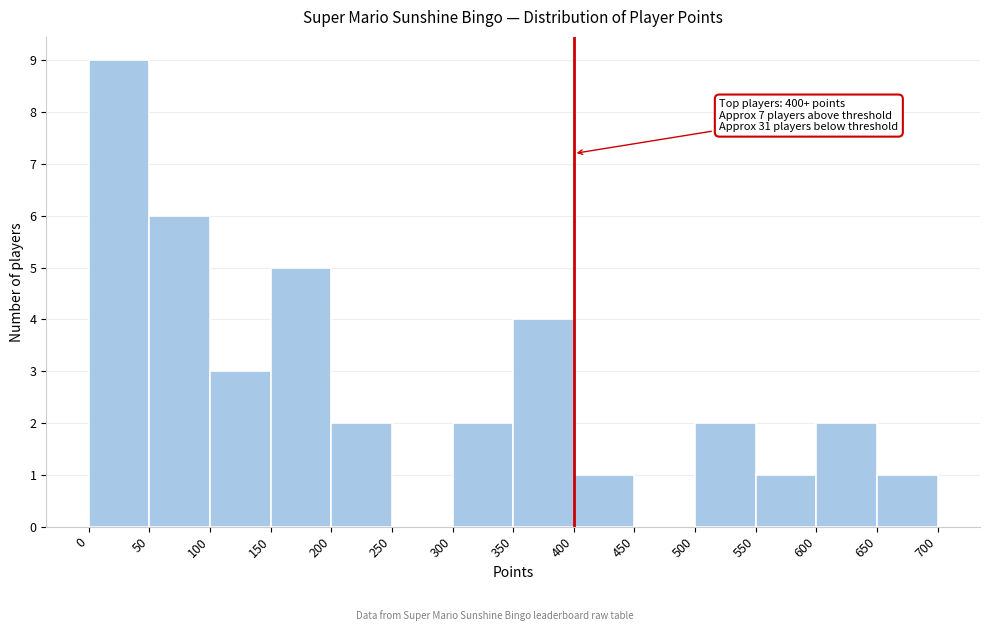

Which range on the x-axis has the tallest bar?

0 to 50